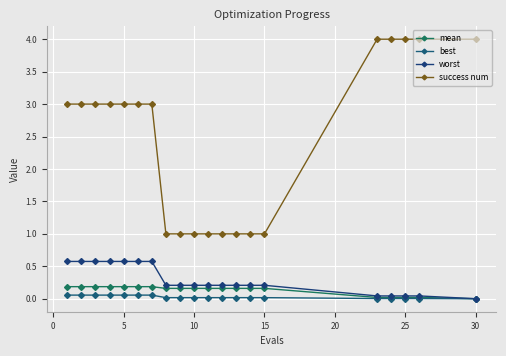

How many data points does each series have?

20